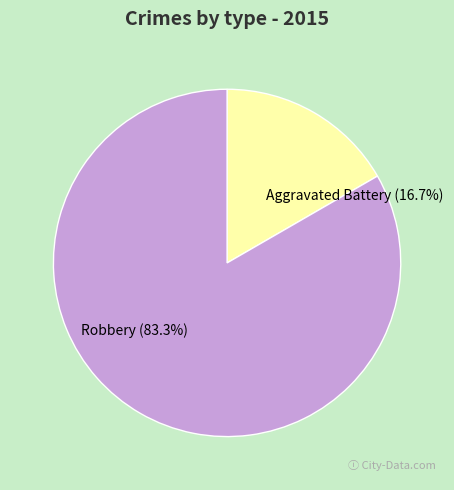

To the nearest percent, what is the difference between the largest and smallest slice percentages?

67%